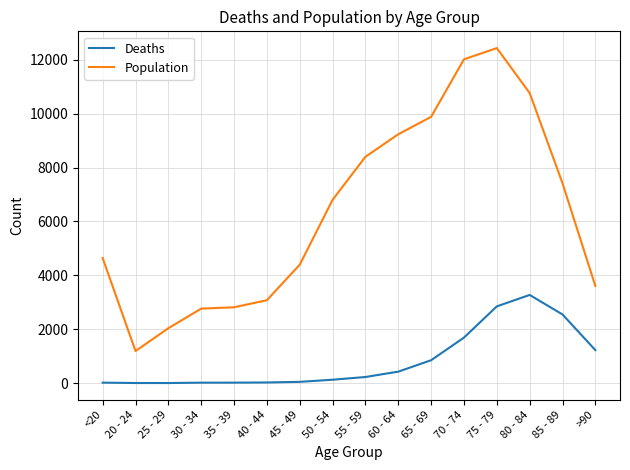

At which label does Deaths reach its peak?

80 - 84